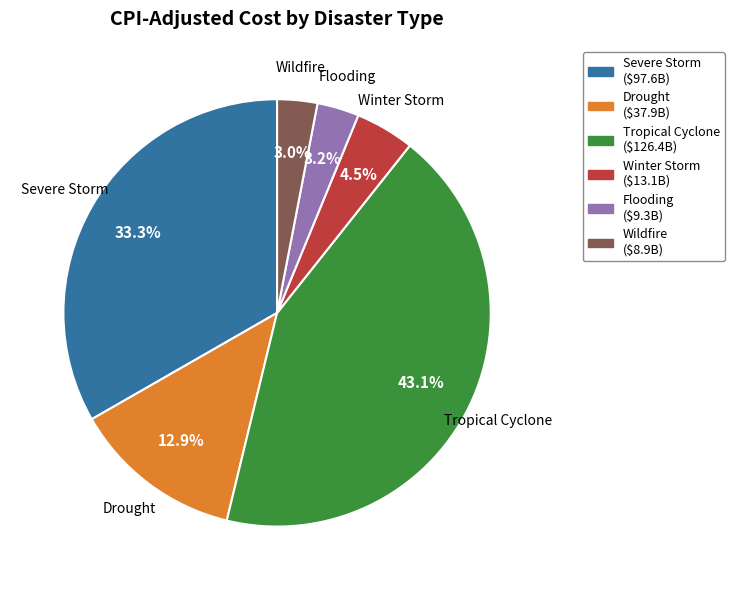

Which slice is the largest?

Tropical Cyclone